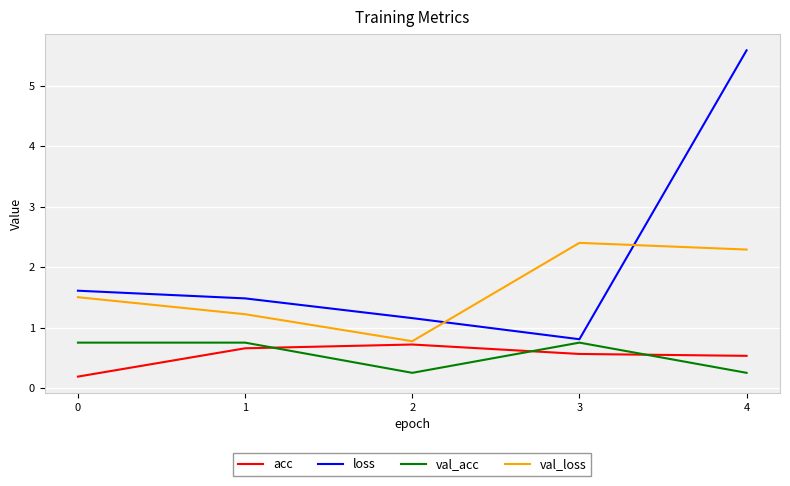

What is the difference between the maximum and minimum values in the val_loss series?

1.6